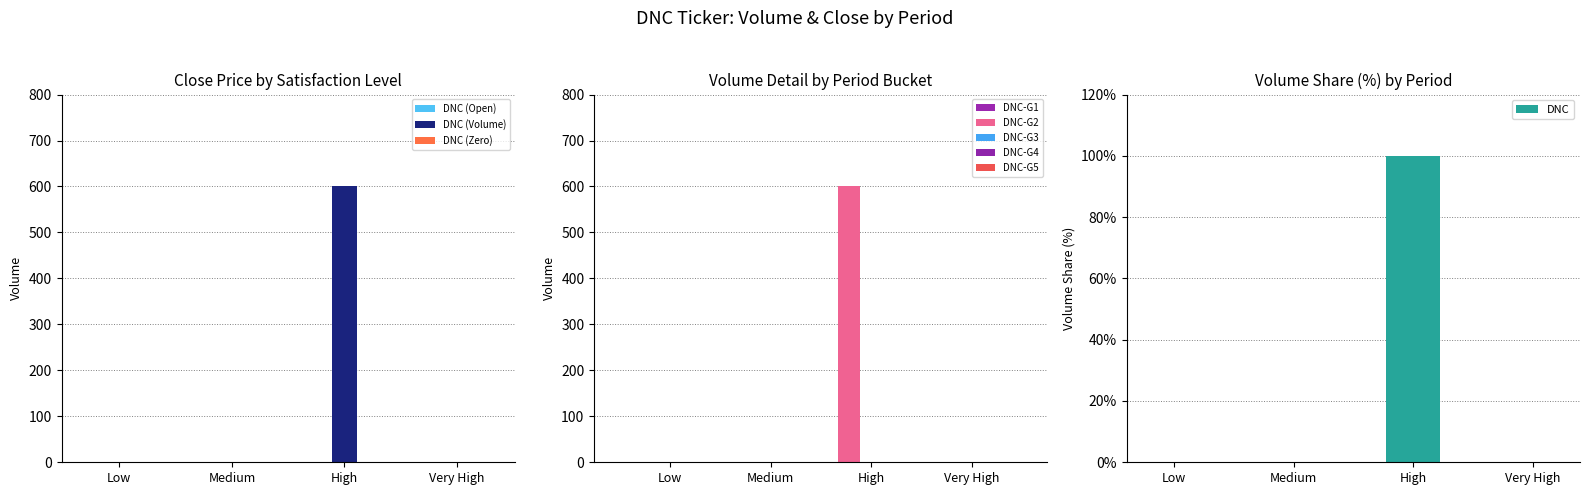

Which category has the highest value in the DNC (Volume) series?

High